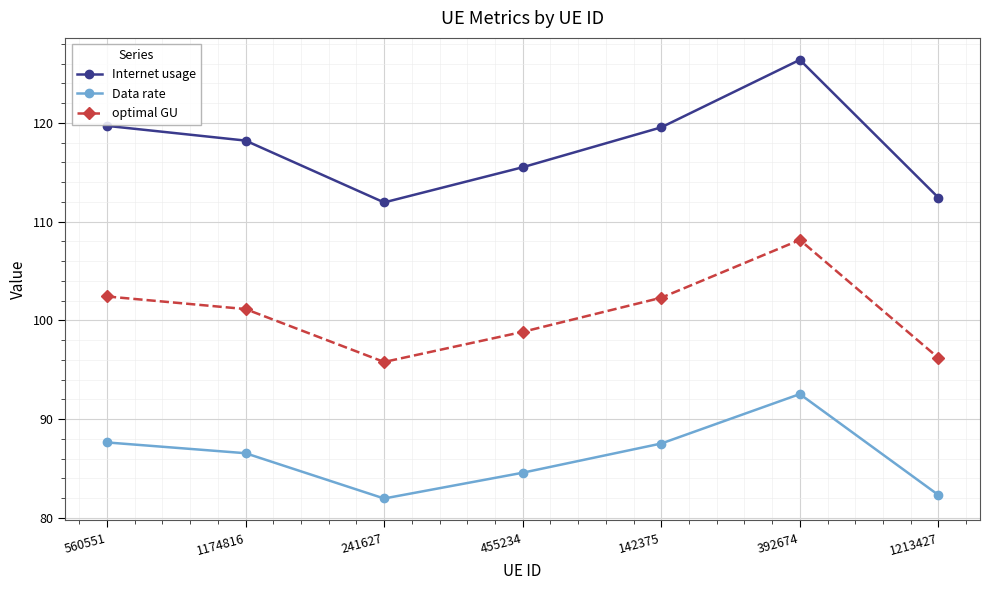

In optimal GU, how many points are lower than both neighbors (excluding endpoints)?

1